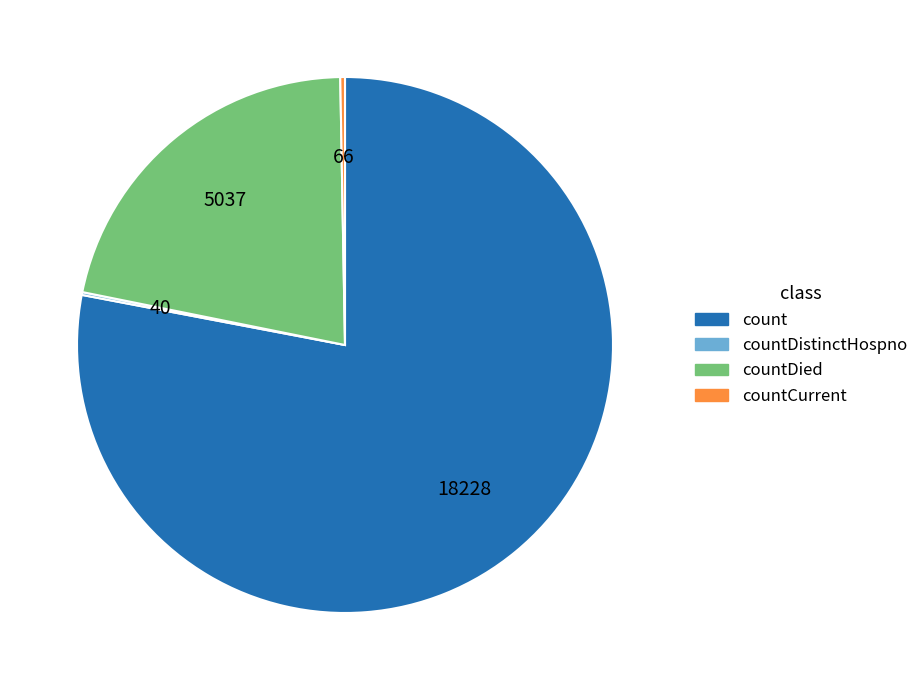

Is there a majority slice in this chart?

Yes